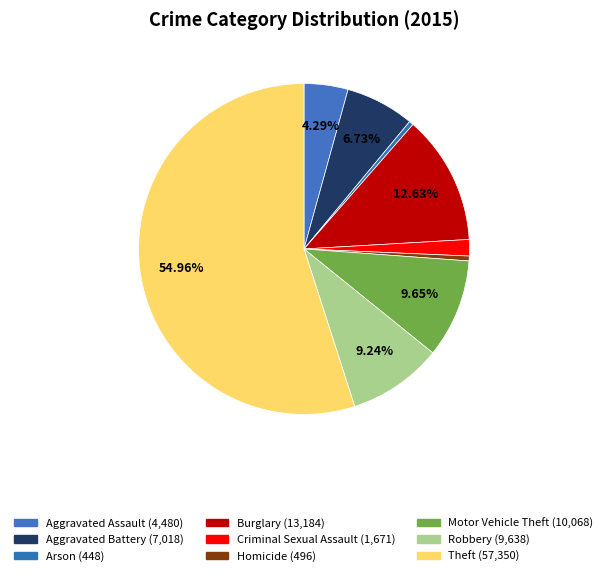

Is the sum of Burglary and Arson greater than half?

No